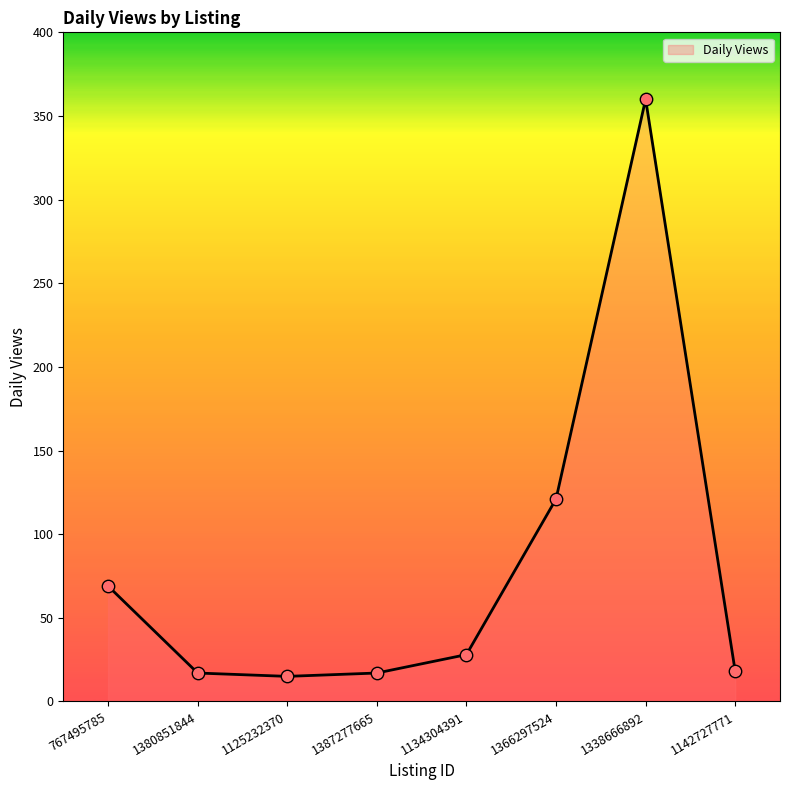

What is the change in value from 1380851844 to 1338666892?

+343